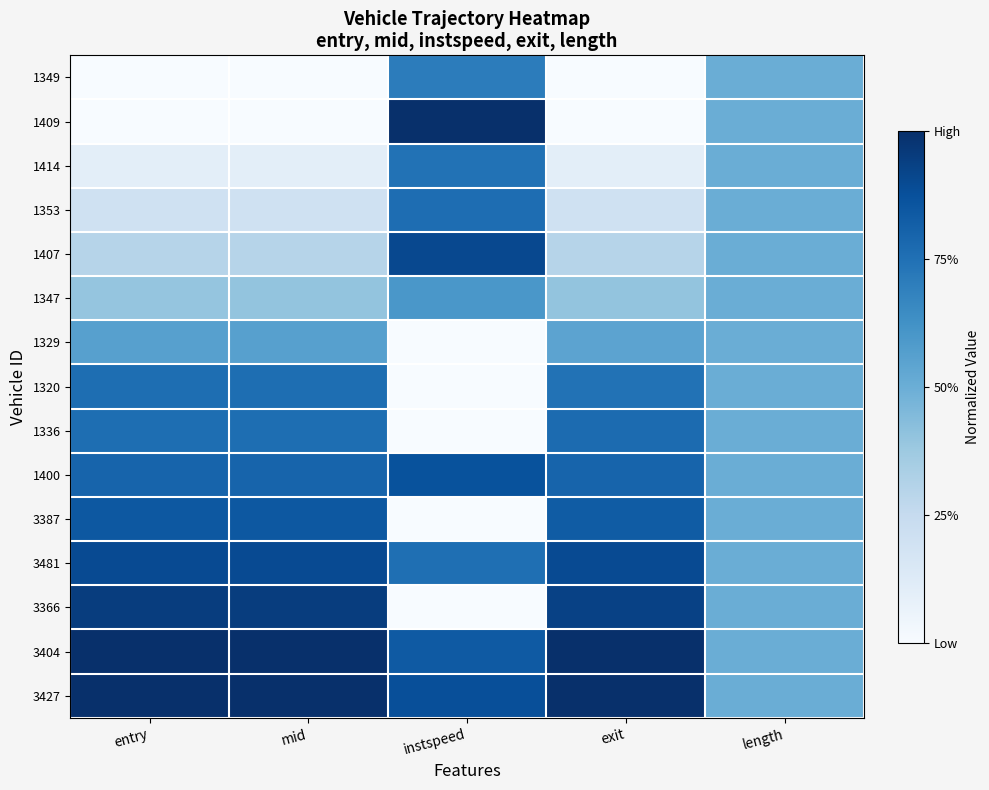

Which label corresponds to the largest value in the chart?

instspeed